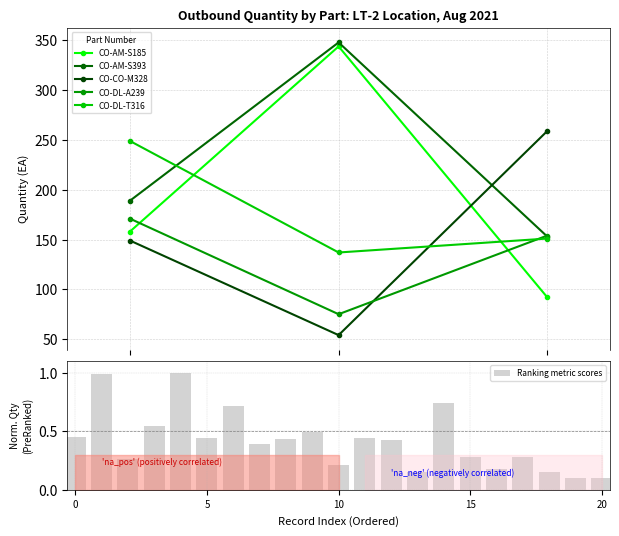

How many CO-CO-M328 values are between 54 and 259?

3